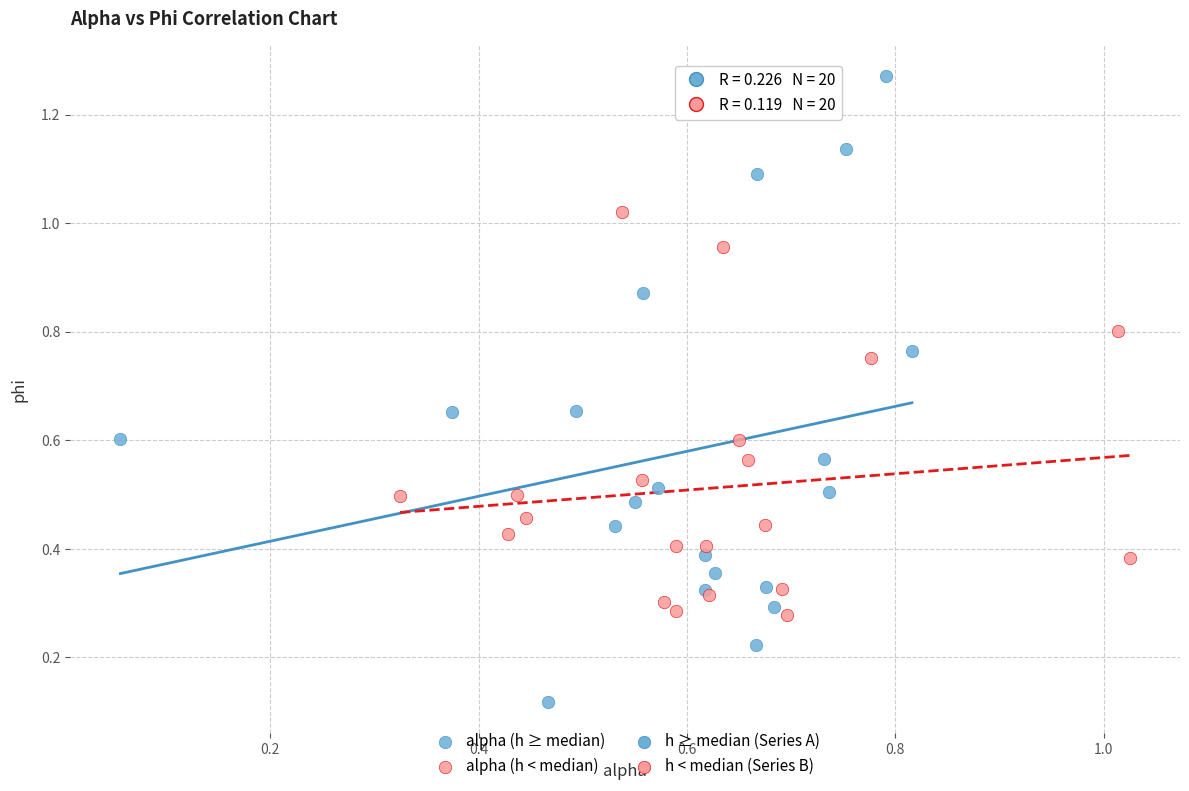

Which series reaches the minimum Y coordinate?

alpha (h ≥ median)